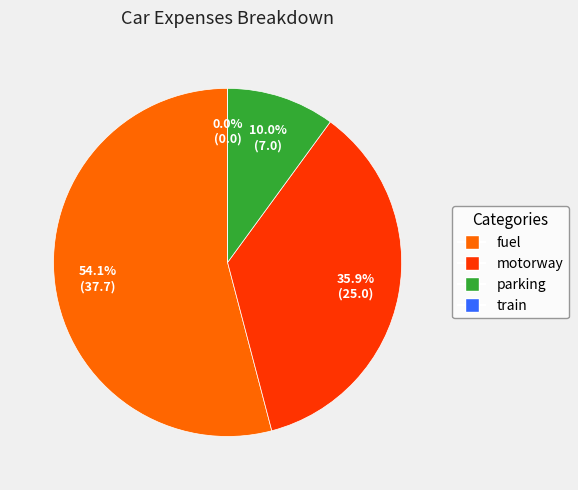

What portion of the pie excludes parking?

90.0%